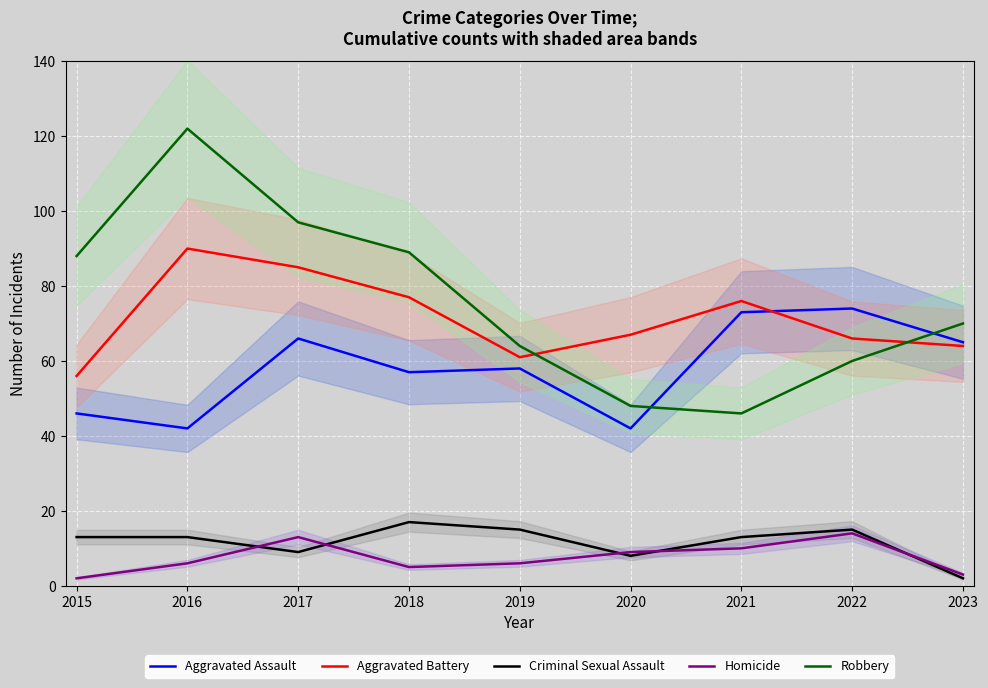

True or false: Robbery and Criminal Sexual Assault intersect in this chart.

False